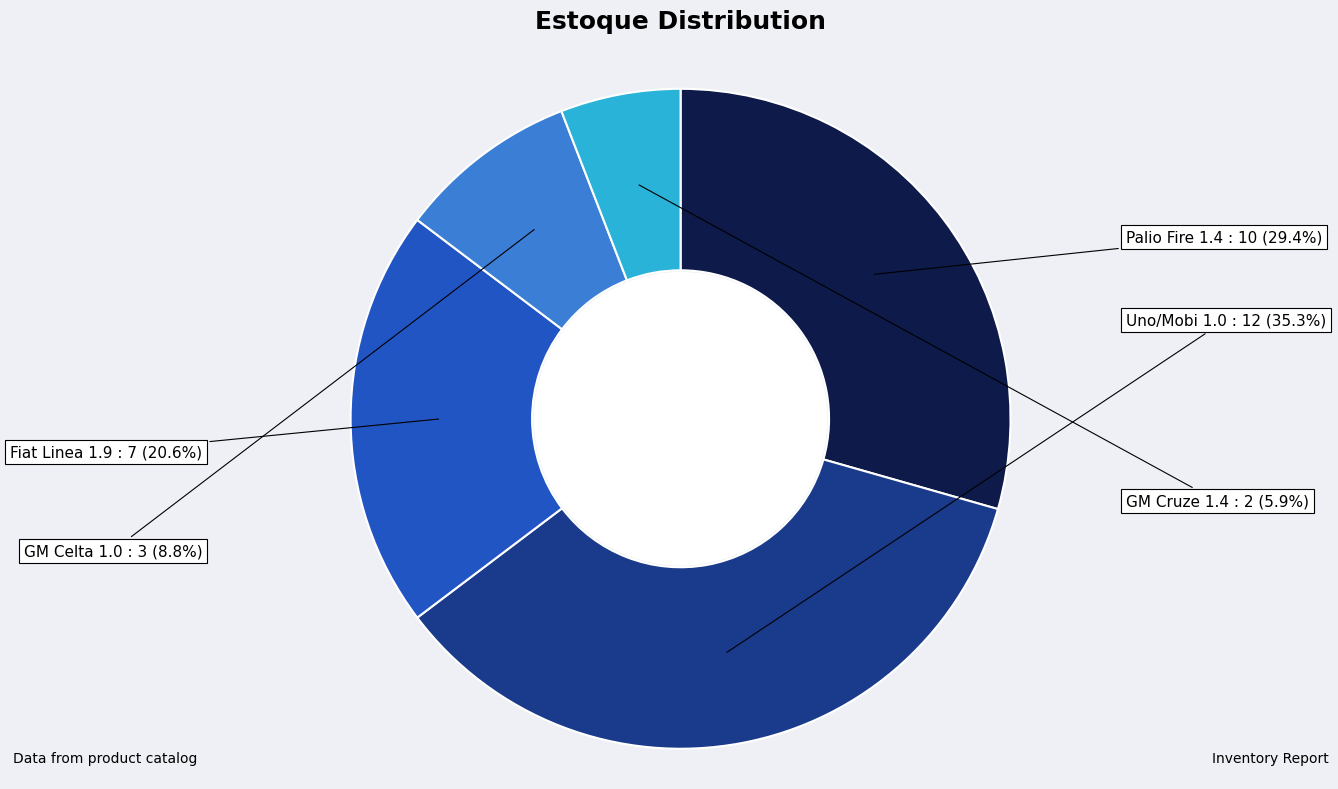

Does any single category account for the majority?

No